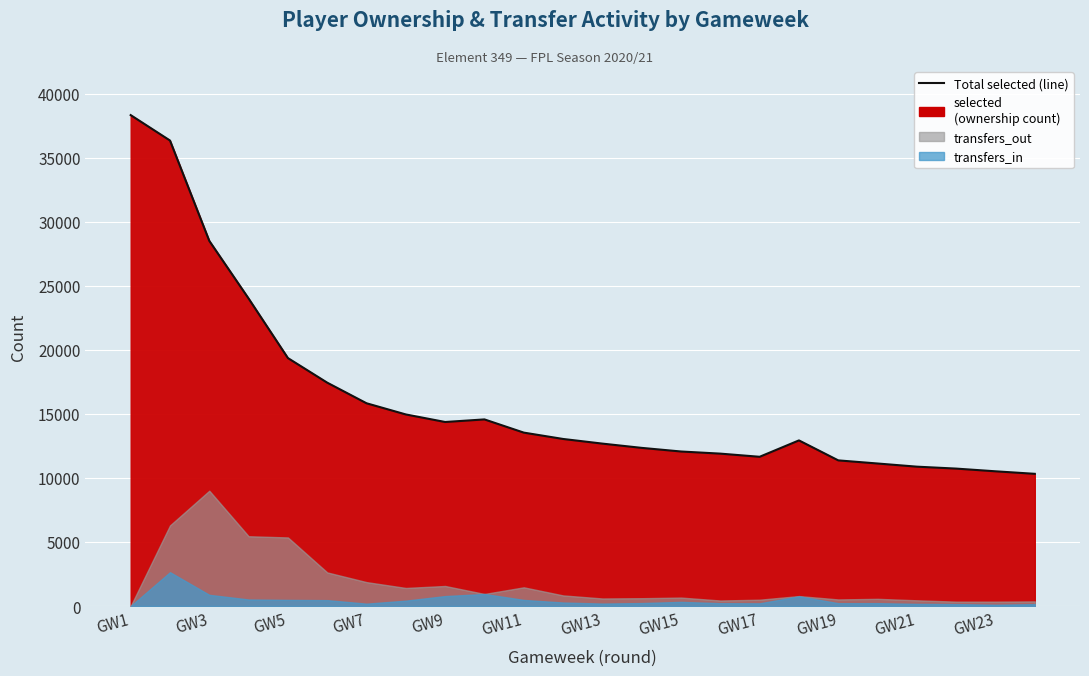

What is the value of the 12th point from the left?

13045